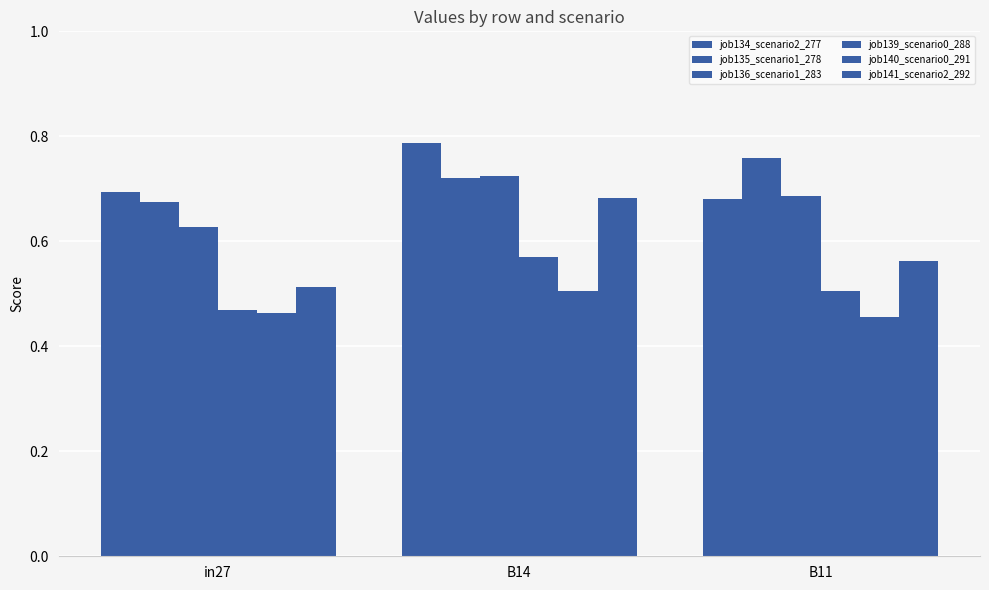

What is the highest value of the job136_scenario1_283 series?

0.7